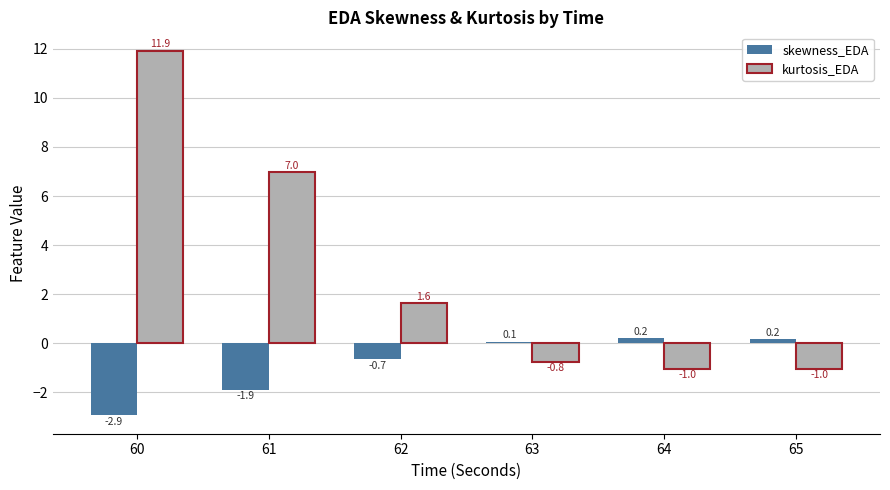

What is the highest value of the skewness_EDA series?

0.2